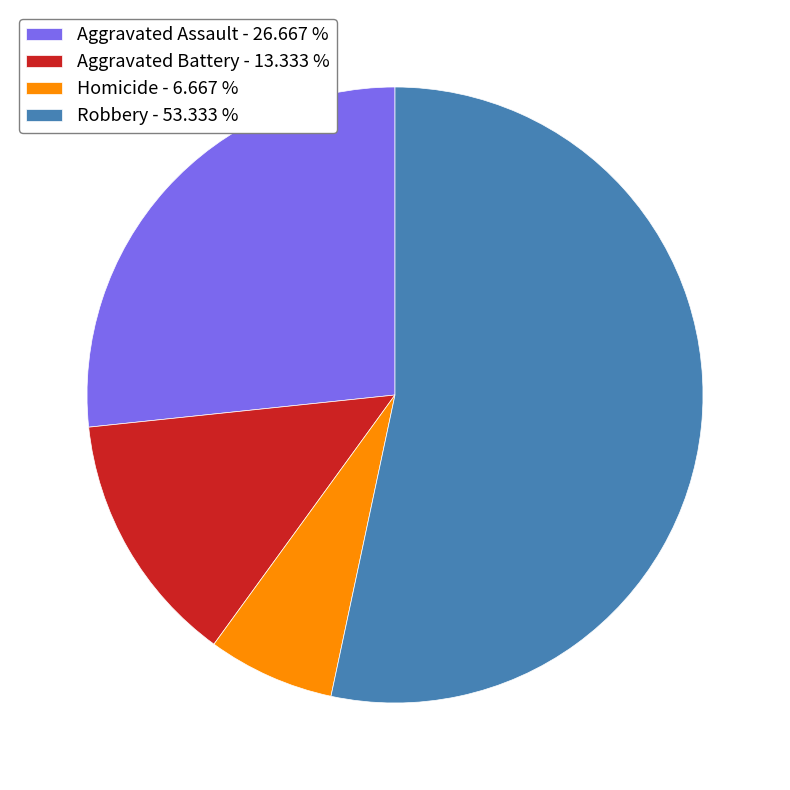

Count the number of slices in the pie.

4